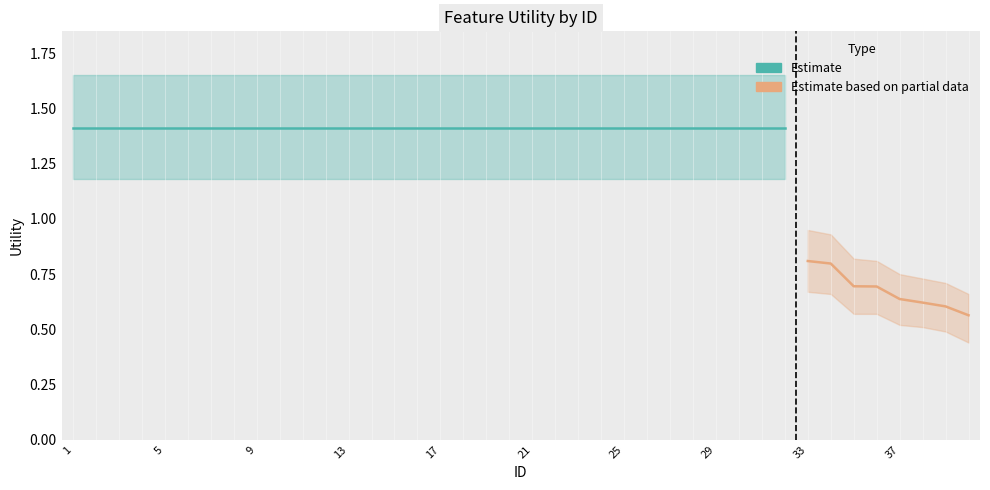

True or false: there are more than 2 points higher than both neighbors.

False